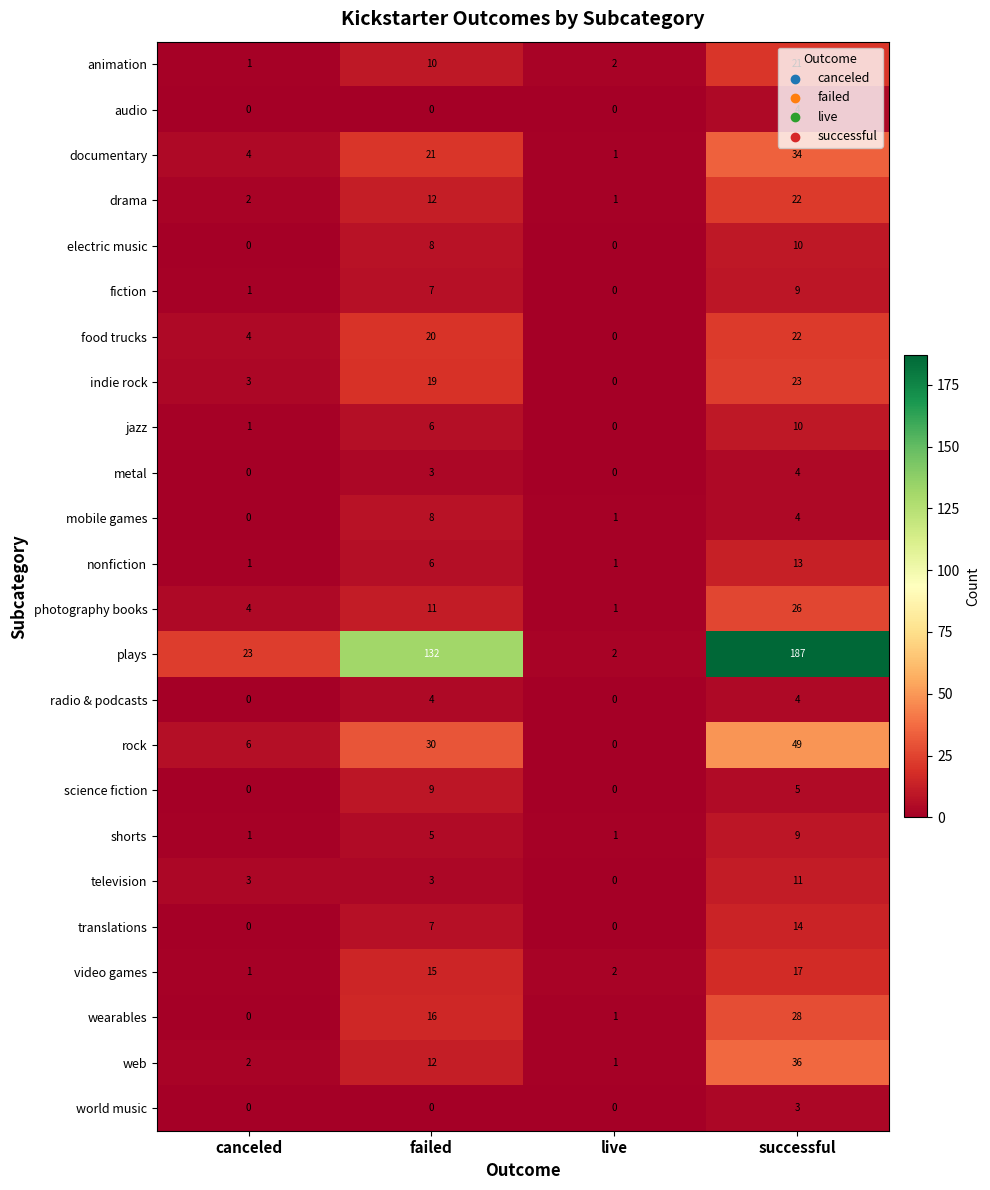

Is it true that science fiction equals 0 at live?

True